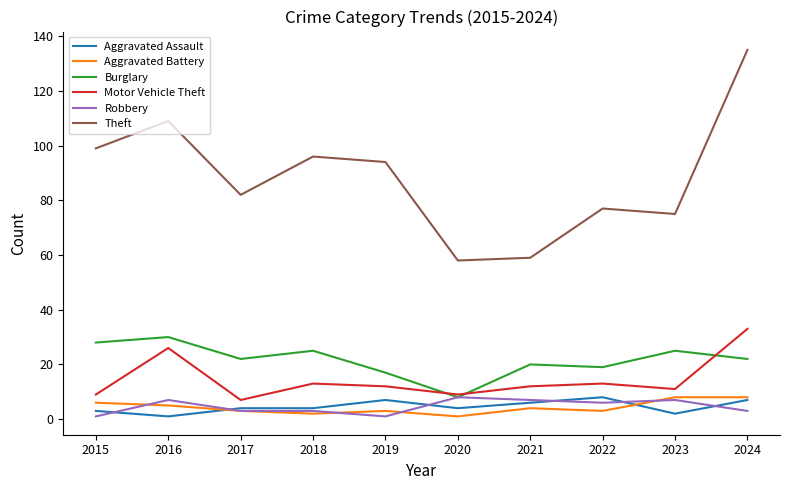

The value of Robbery at 2021 is 7. True or false?

True